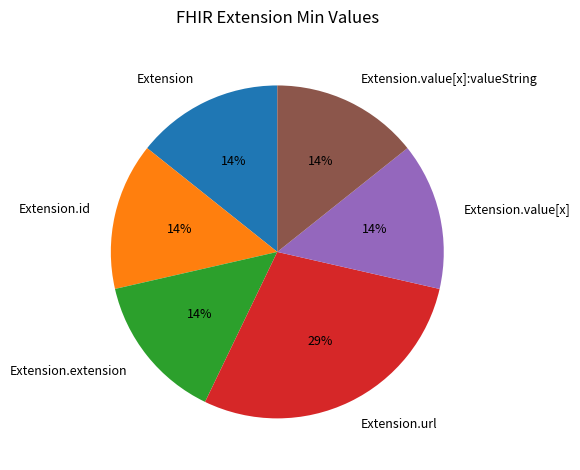

The Extension.value[x] slice represents 6% of the pie. True or false?

False